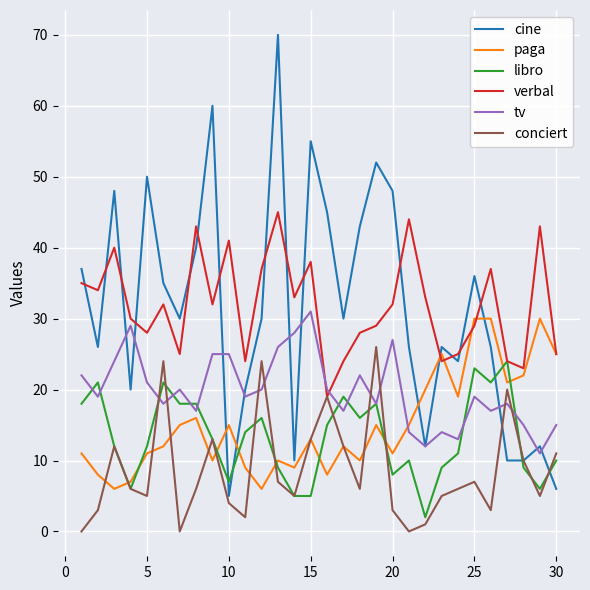

What are all the series names shown in the legend?

cine, paga, libro, verbal, tv, conciert